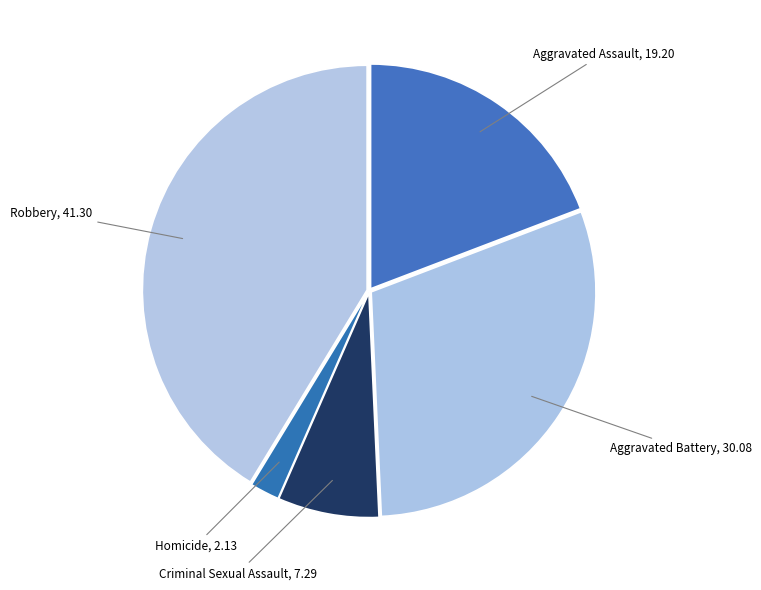

Count the number of slices in the pie.

5